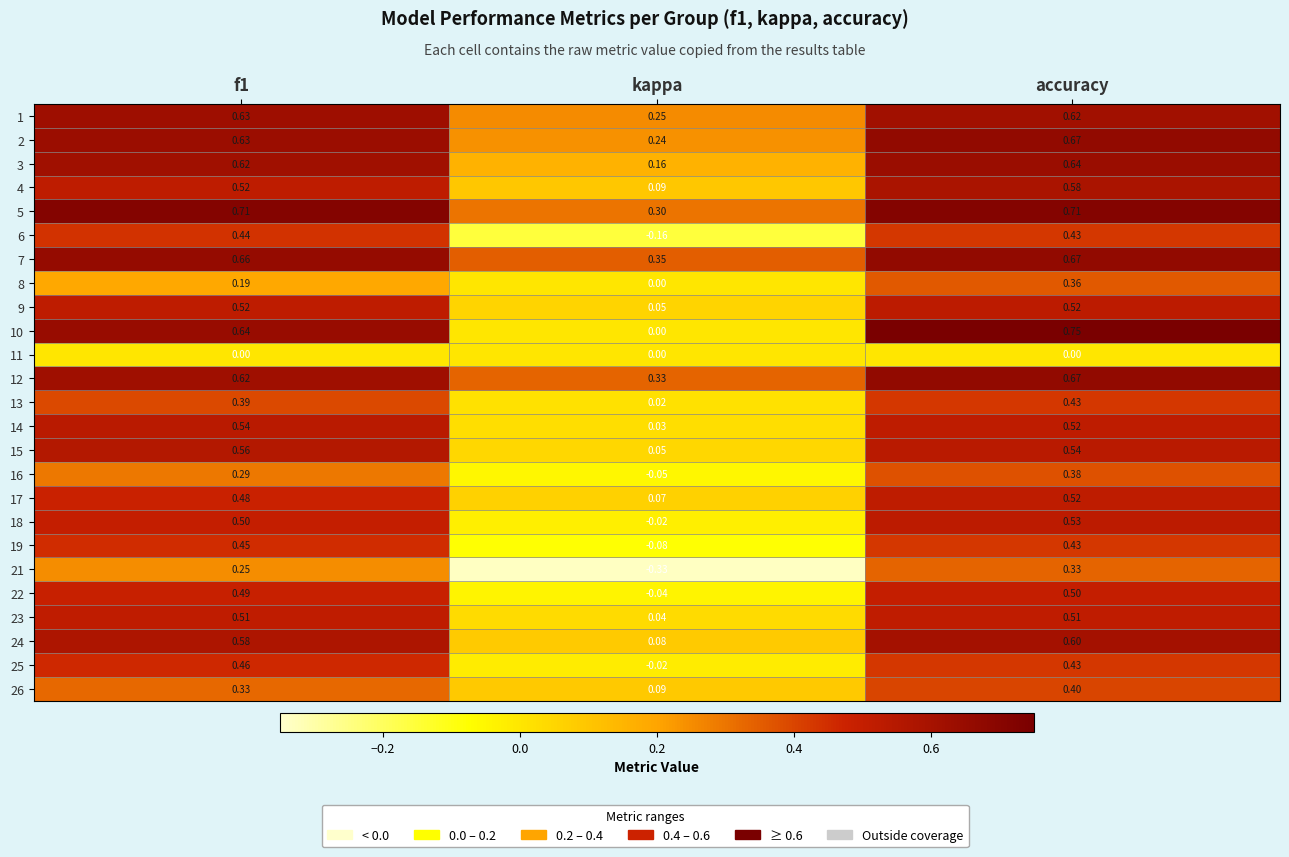

Is the value of 15 at f1 greater than the value of 7 at f1?

No